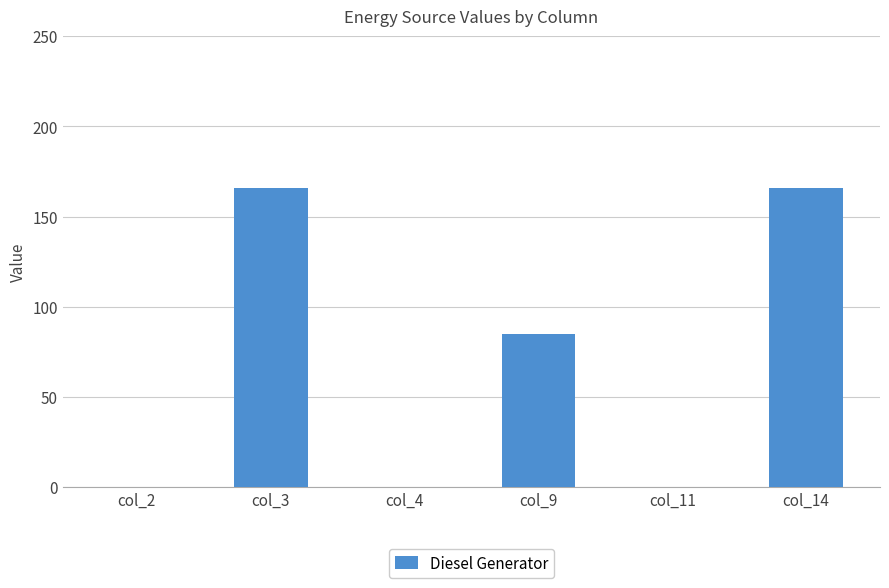

Approximately how many times larger is the value at col_3 compared to col_14?

1.0